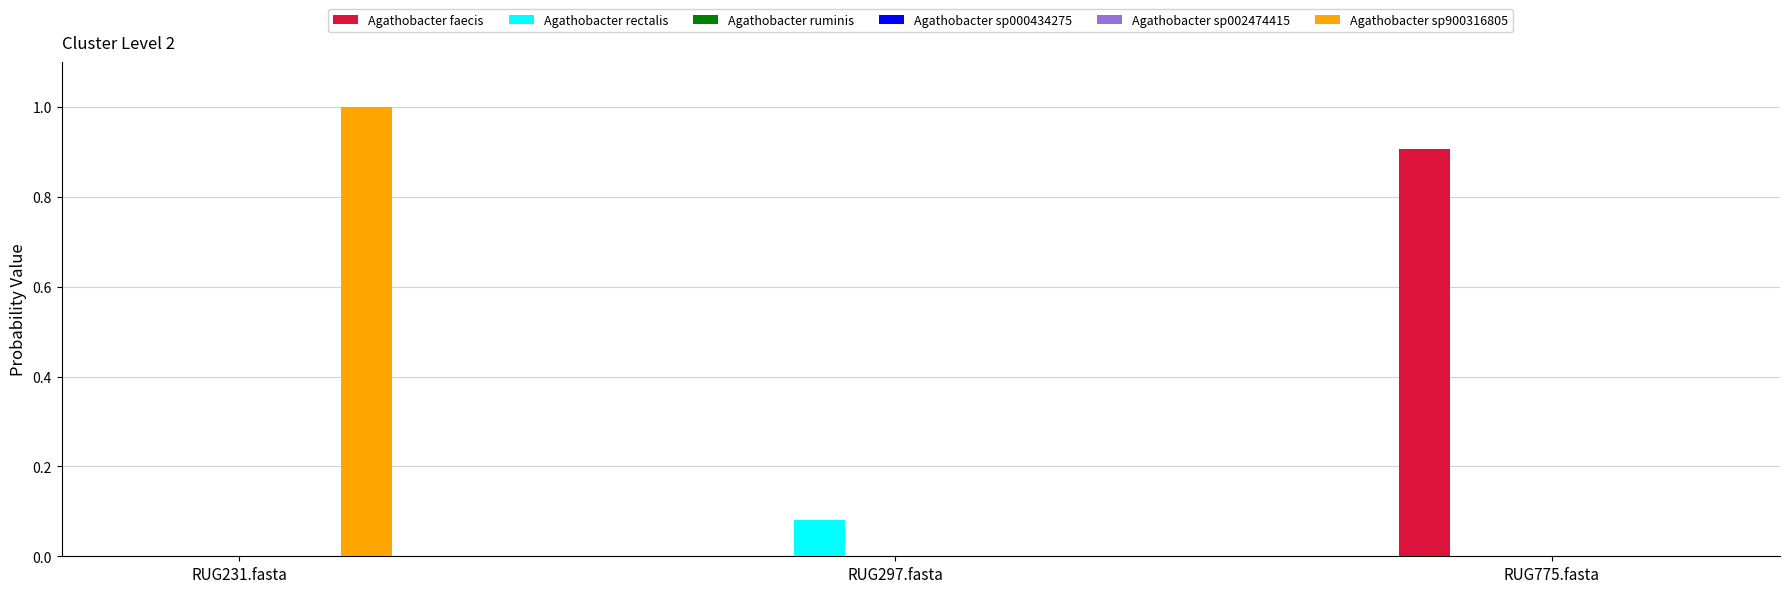

What is the greatest value displayed?

1.0